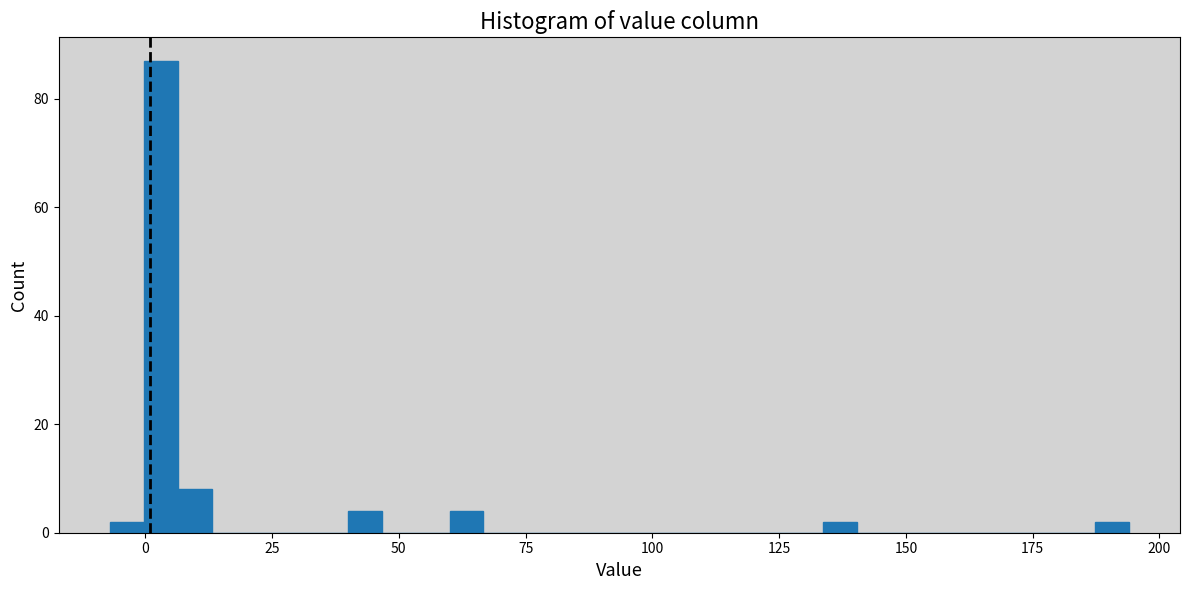

Around what value on the x-axis is the tallest bar? Give the approximate position of its centre, as read against the axis.

5